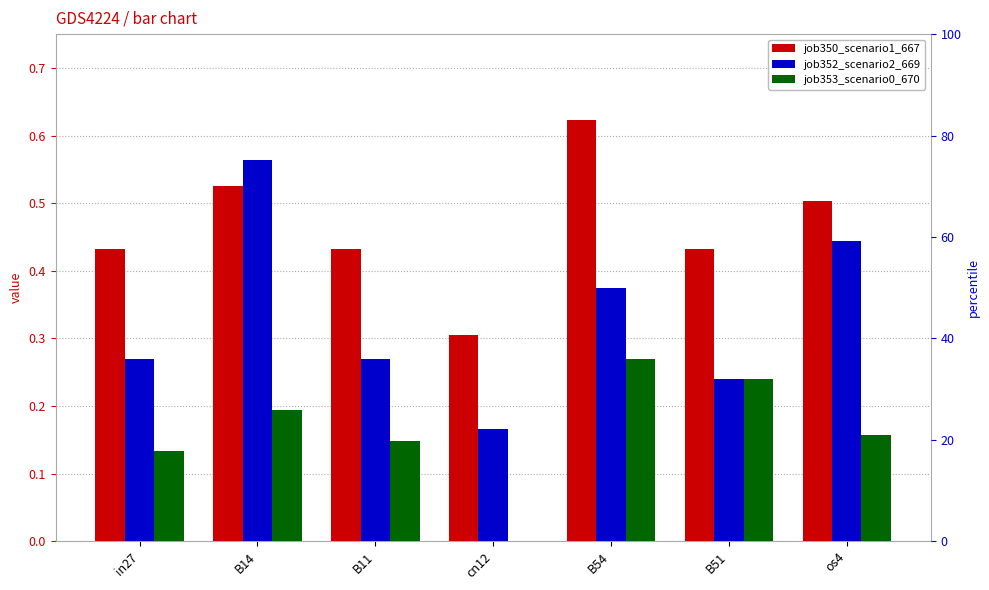

The job352_scenario2_669 series shows 0.3 at B14. True or false?

False